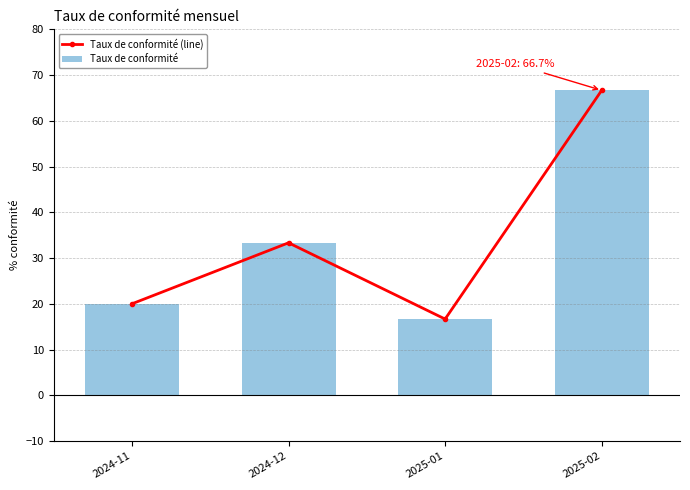

What is the difference between the maximum and second lowest values in the Taux de conformité (line) series?

46.7